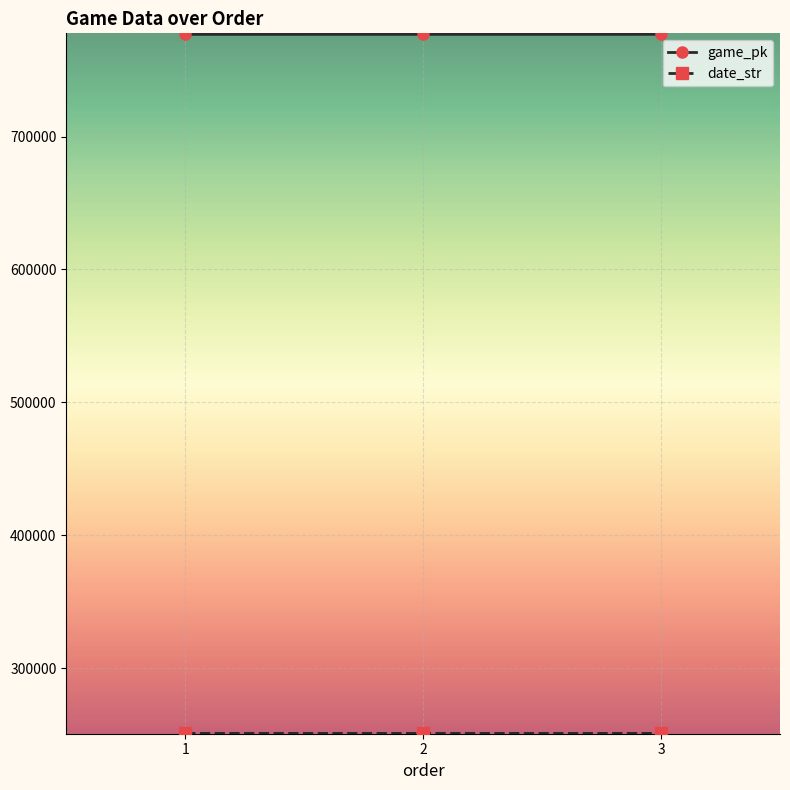

What is the minimum value shown in the chart?

250801